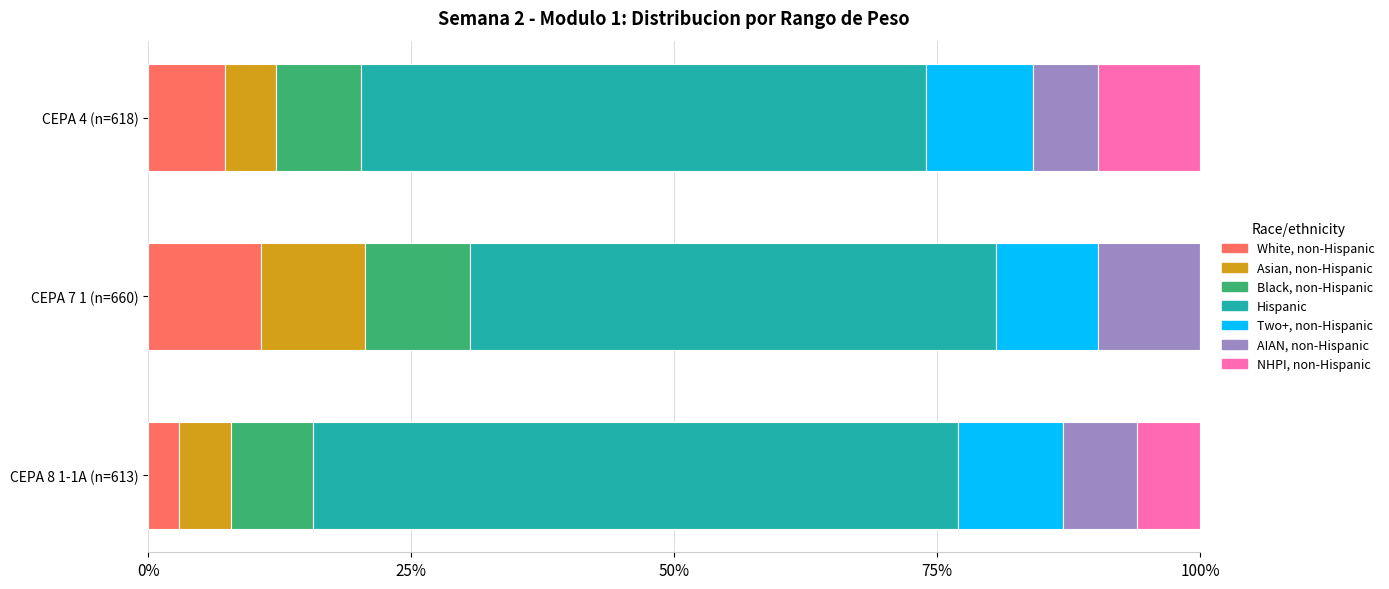

What is the total value across all series at CEPA 8 1-1A (n=613)?

100.0